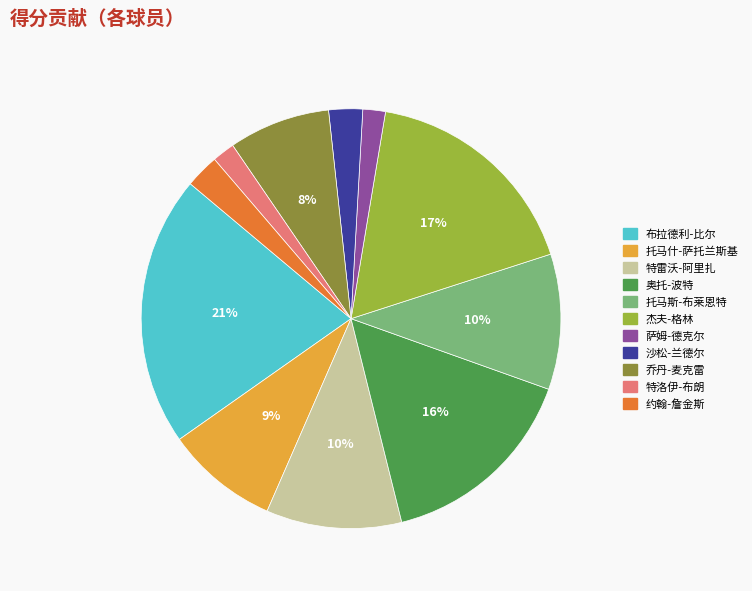

Between 乔丹-麦克雷 and 特雷沃-阿里扎, which is larger?

特雷沃-阿里扎